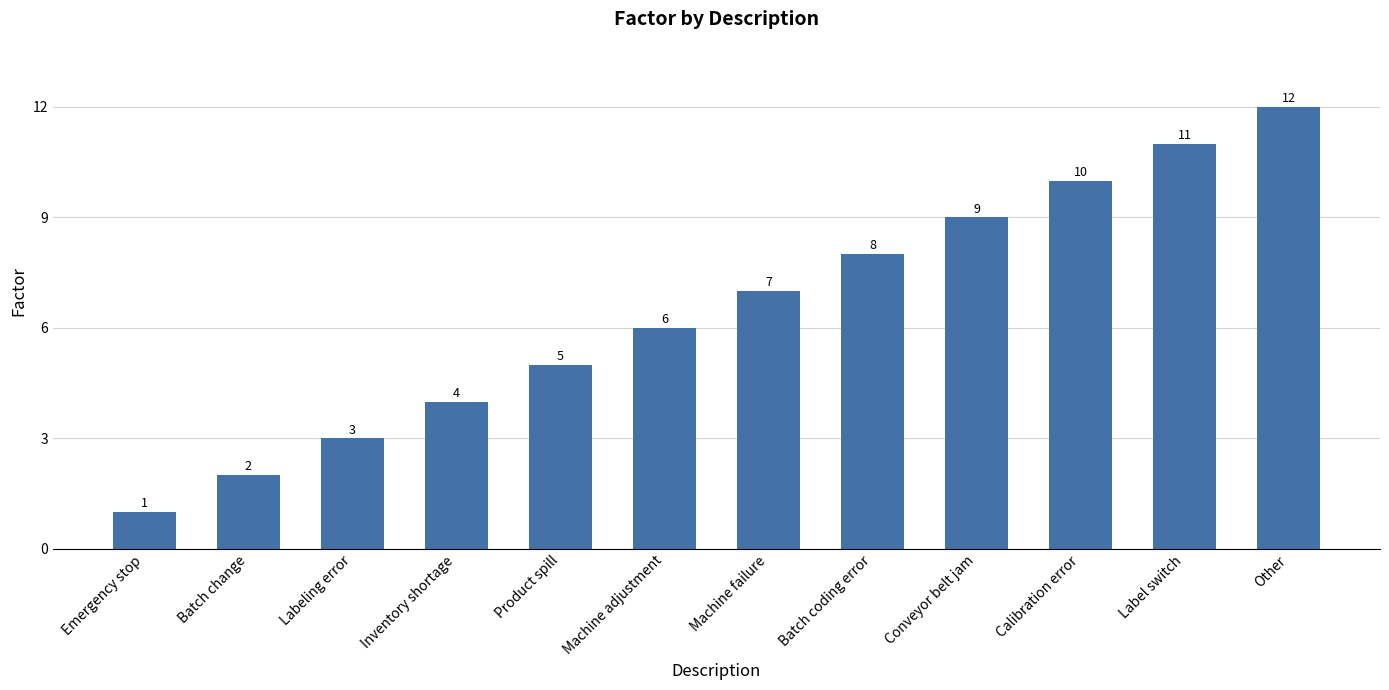

Count the number of categories in the chart.

12